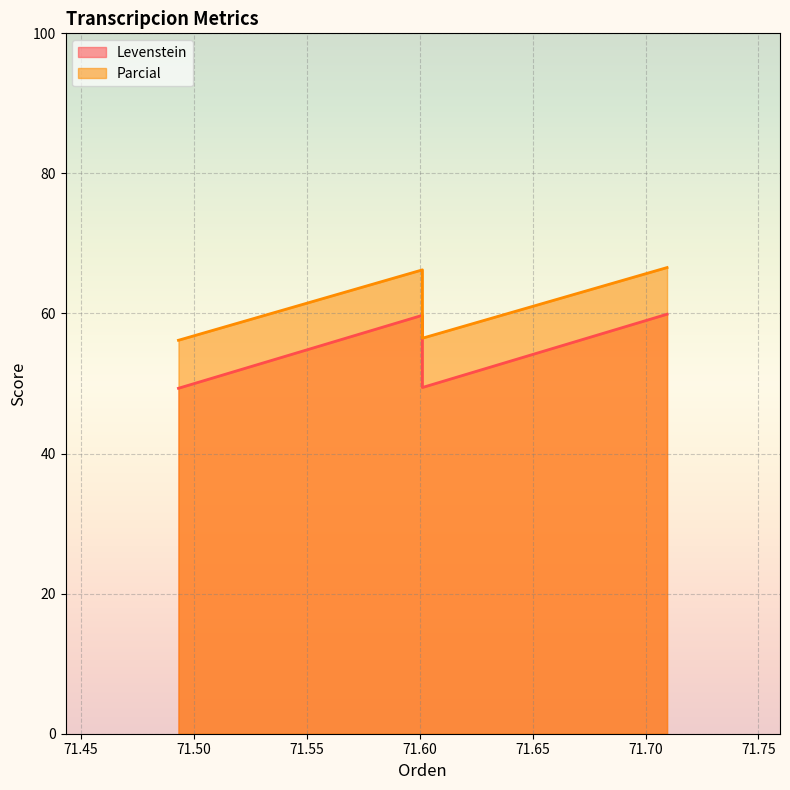

List the series in order of their peak value, highest first.

Parcial, Levenstein